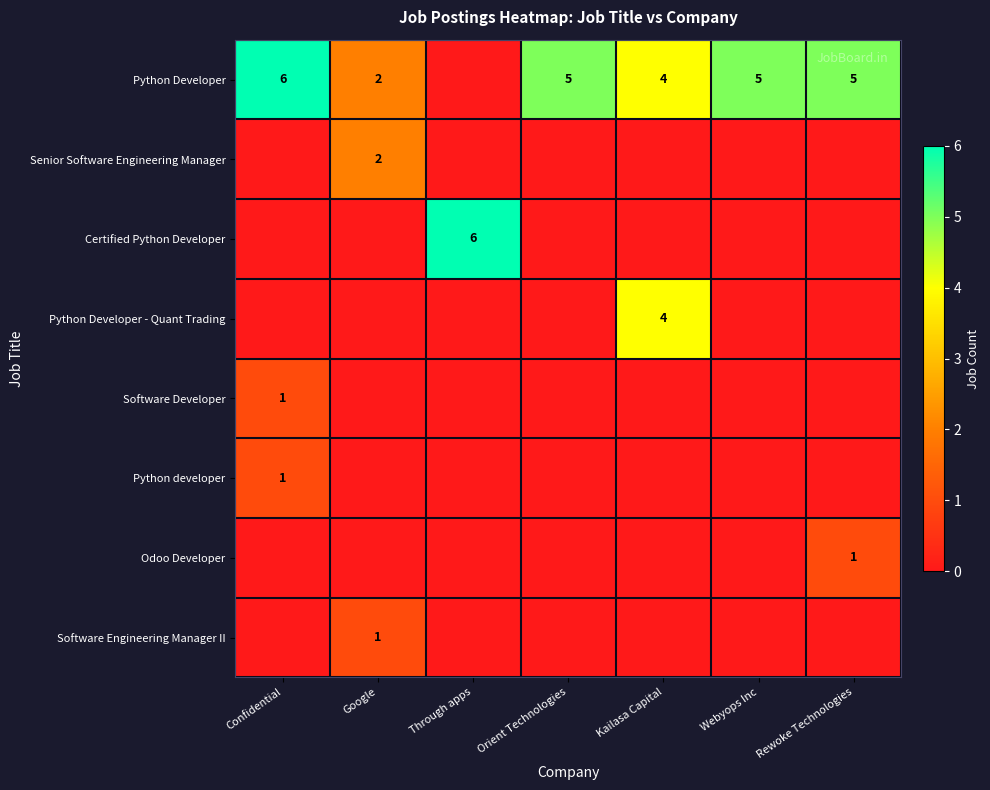

The Senior Software Engineering Manager series shows 2 at Google. True or false?

True